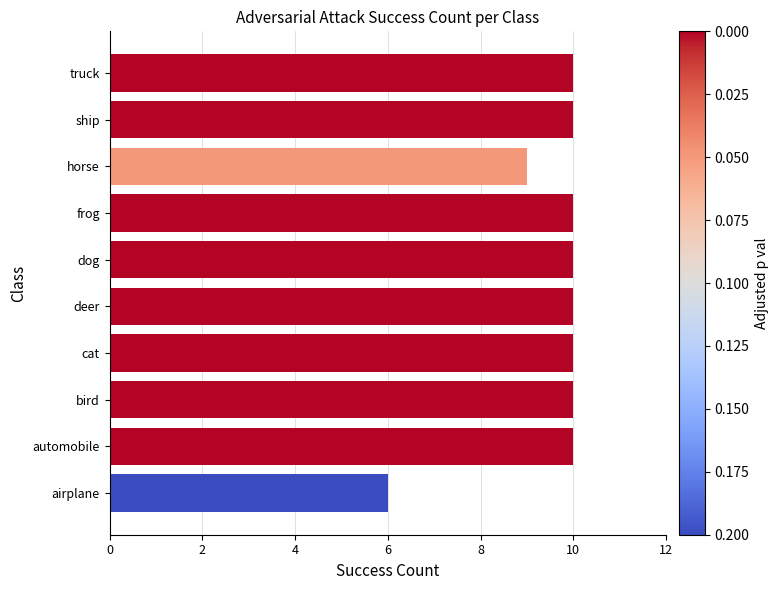

Read the value at airplane.

6